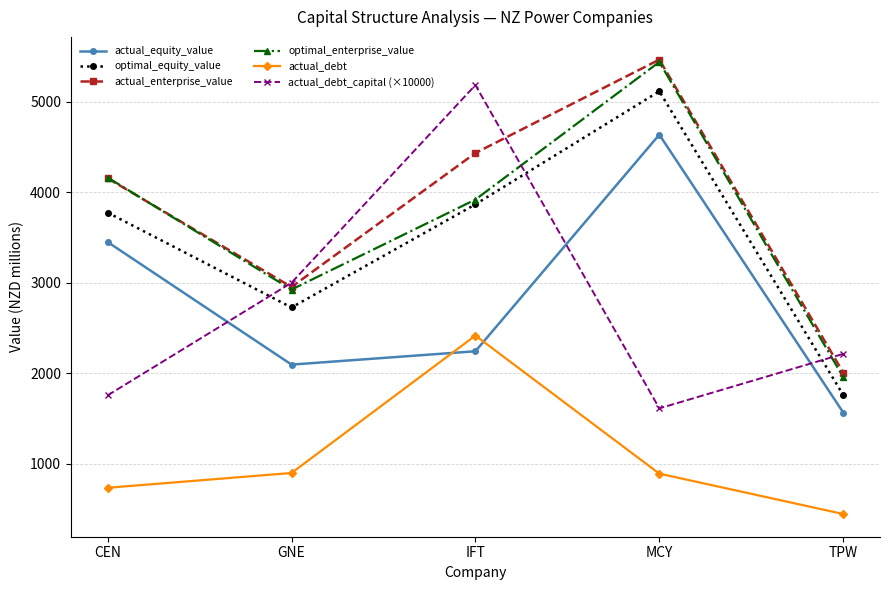

In actual_debt_capital (×10000), how many points are lower than both neighbors (excluding endpoints)?

1